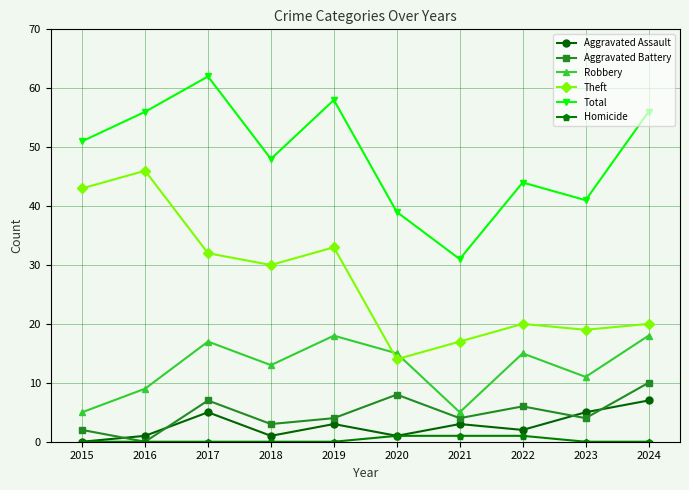

Where do Robbery and Theft first cross each other?

2019 and 2020